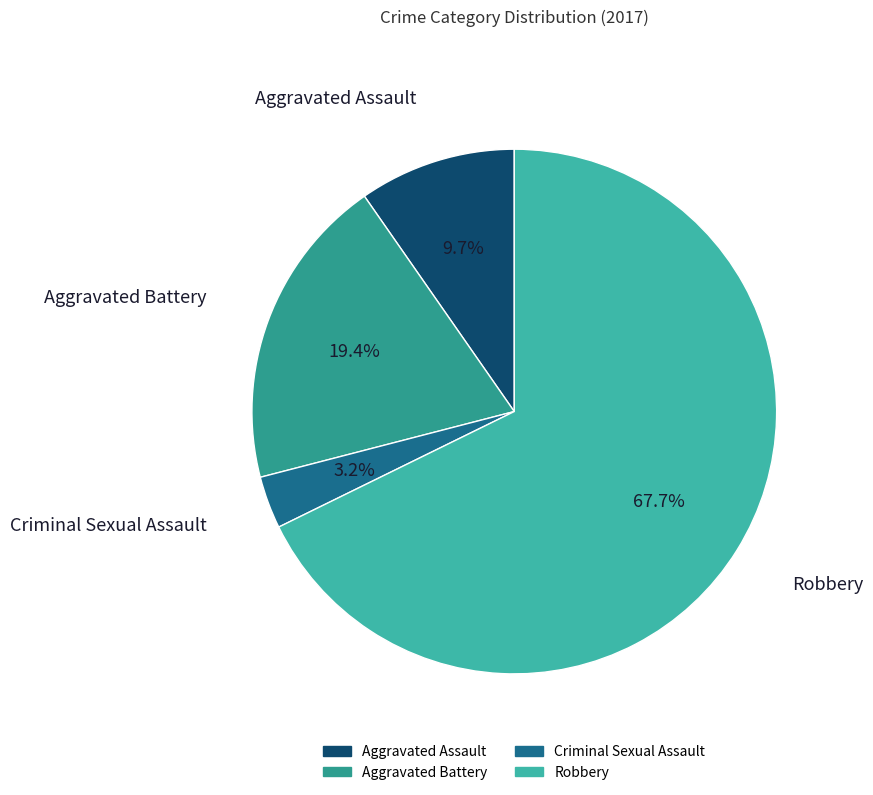

What is the total percentage of Aggravated Assault and Criminal Sexual Assault?

12.9%